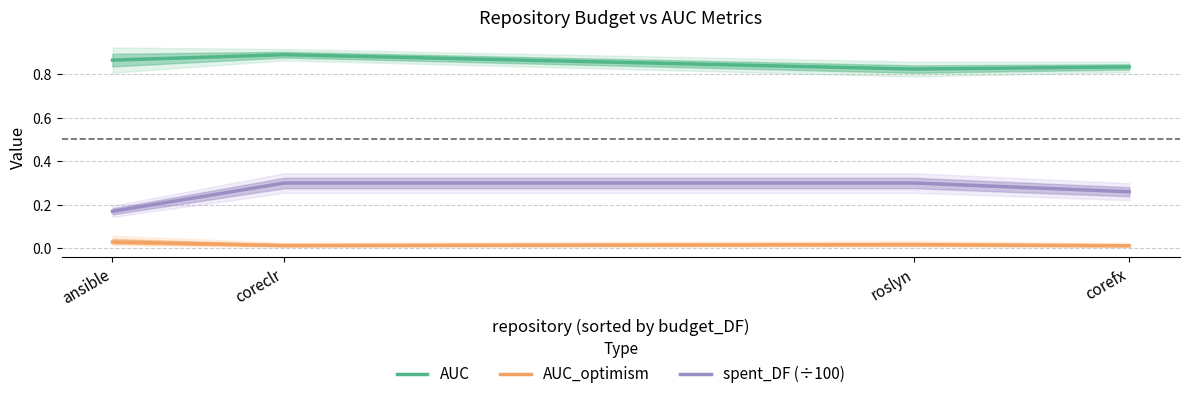

What are all the series names shown in the legend?

AUC, AUC_optimism, spent_DF (÷100)